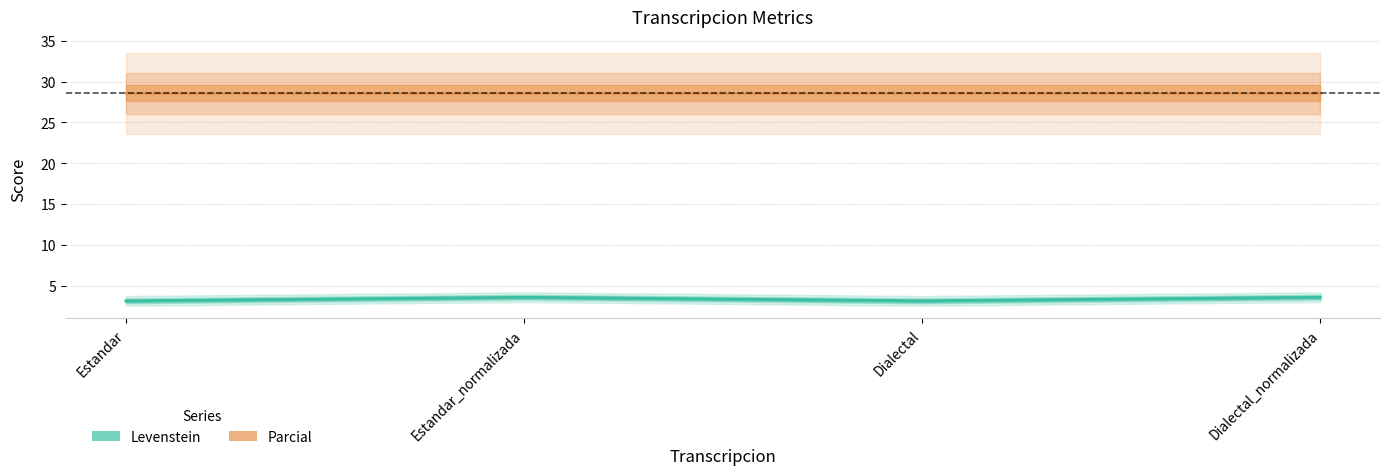

What position from the right is Estandar?

4